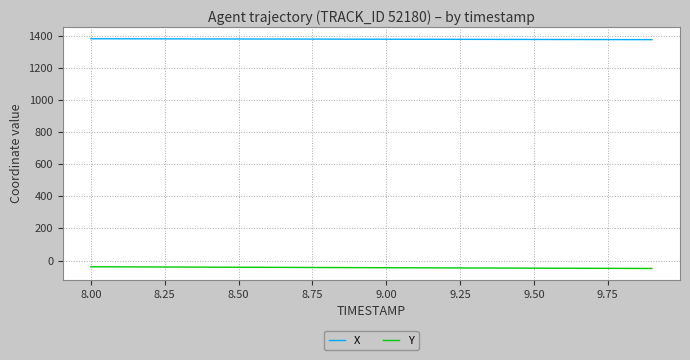

What is the greatest value displayed?

1382.3